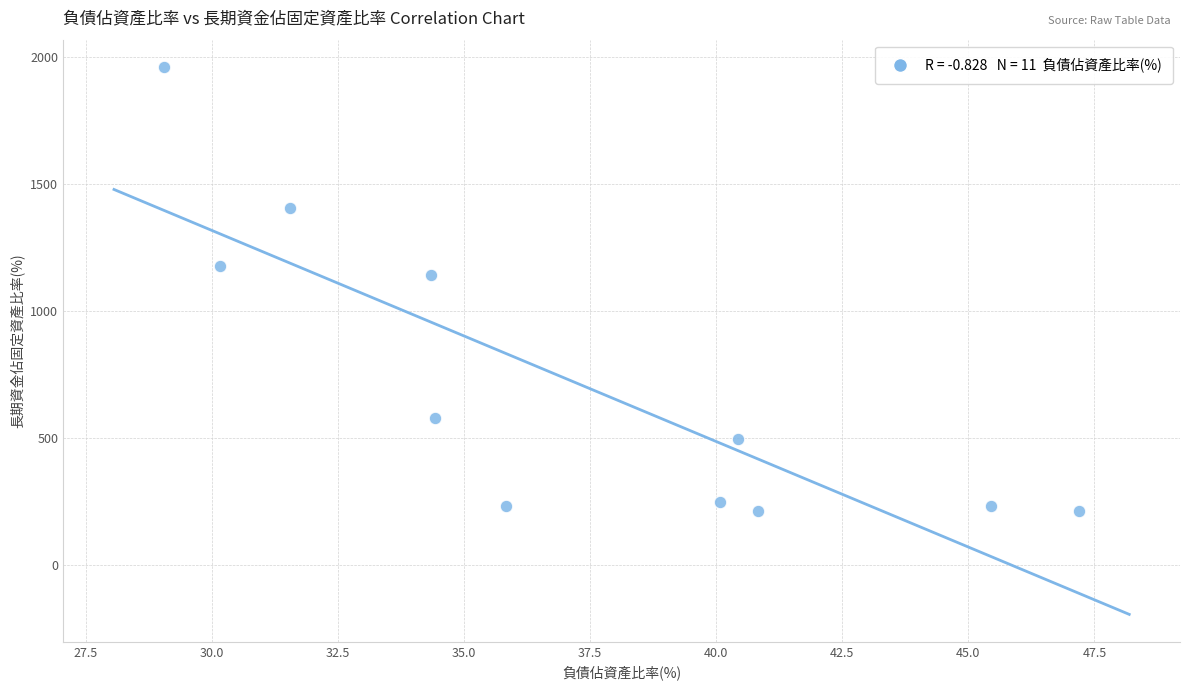

What Y value in the scatter plot is closest to 1085?

1142.3